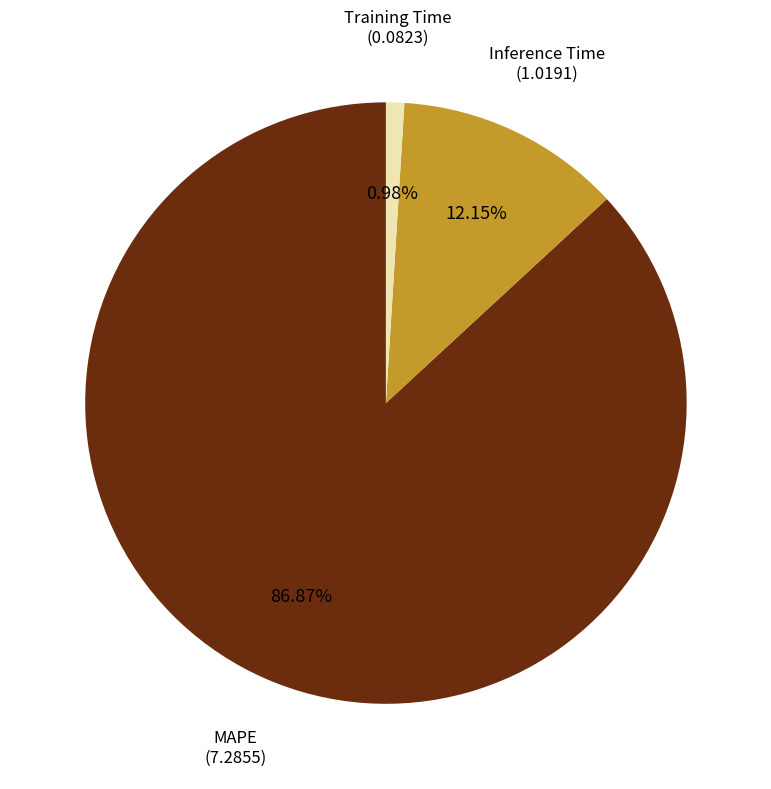

What percentage do Inference Time and Training Time together represent?

13.1%